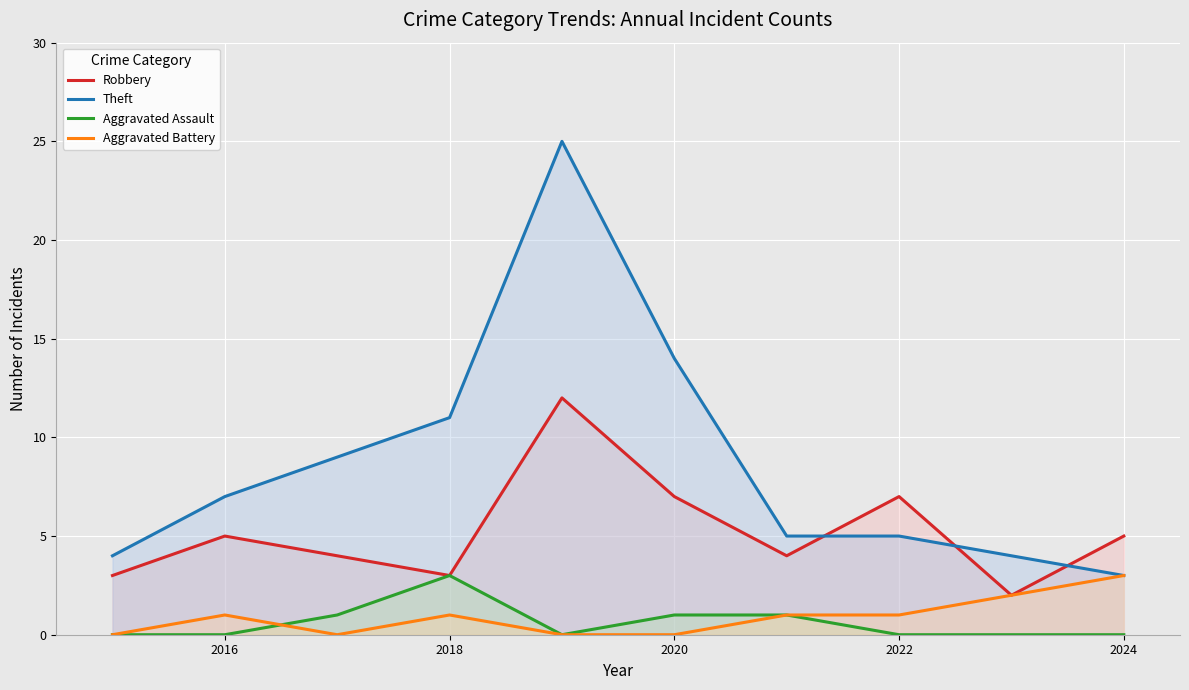

How many values in the Theft series are below 7?

5